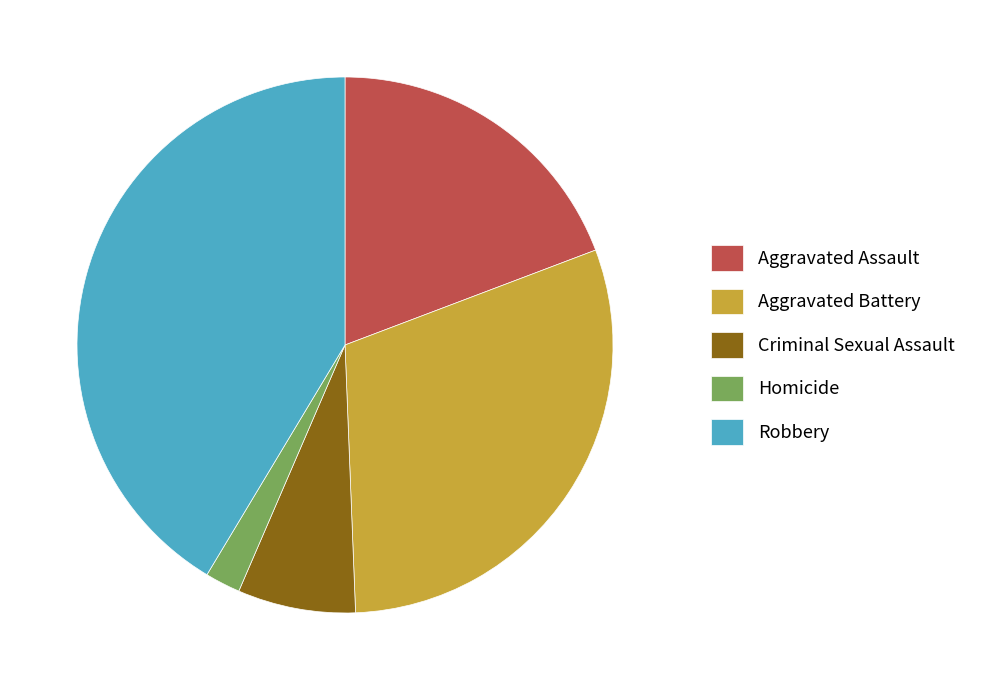

Which has a higher value, Robbery or Aggravated Assault?

Robbery